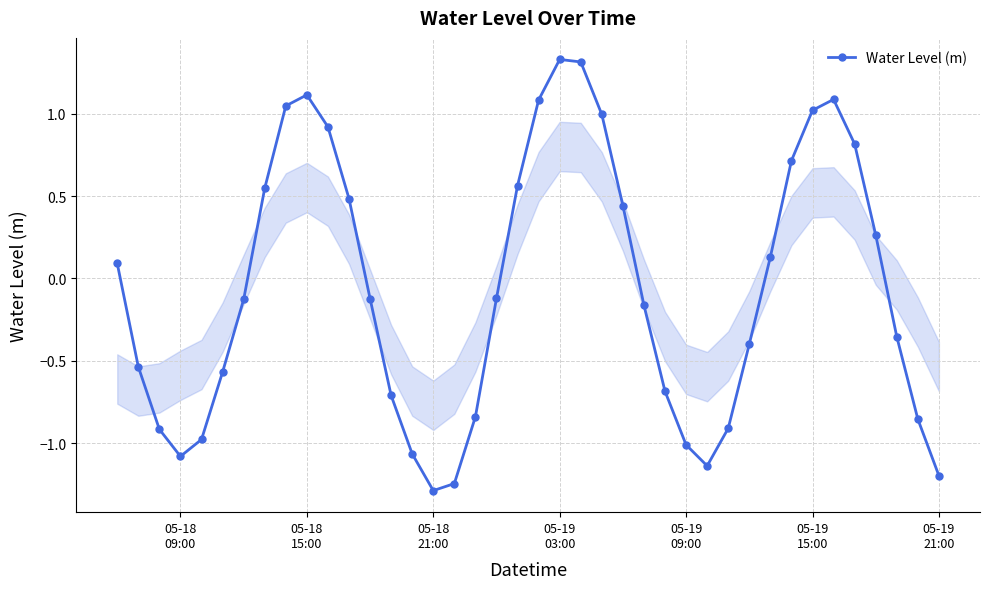

What is the average value?

-0.1